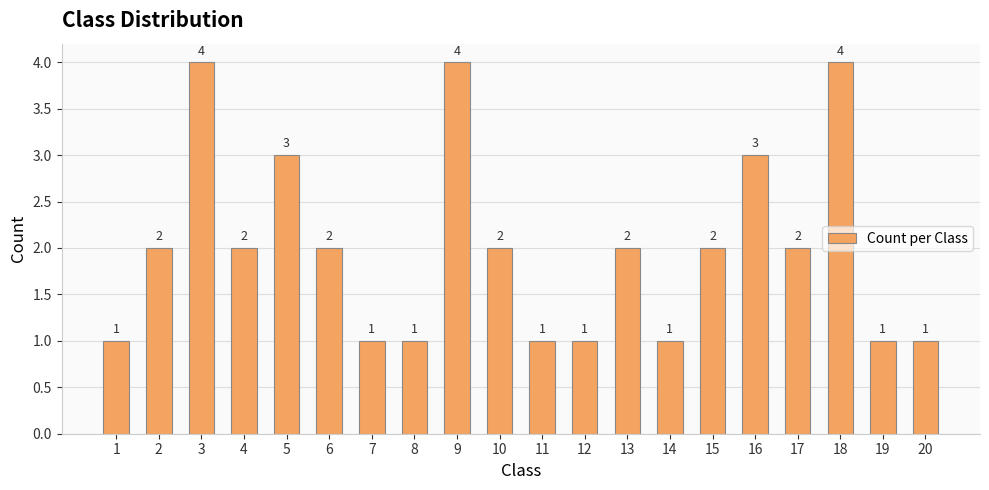

How many values are between 1 and 3?

17